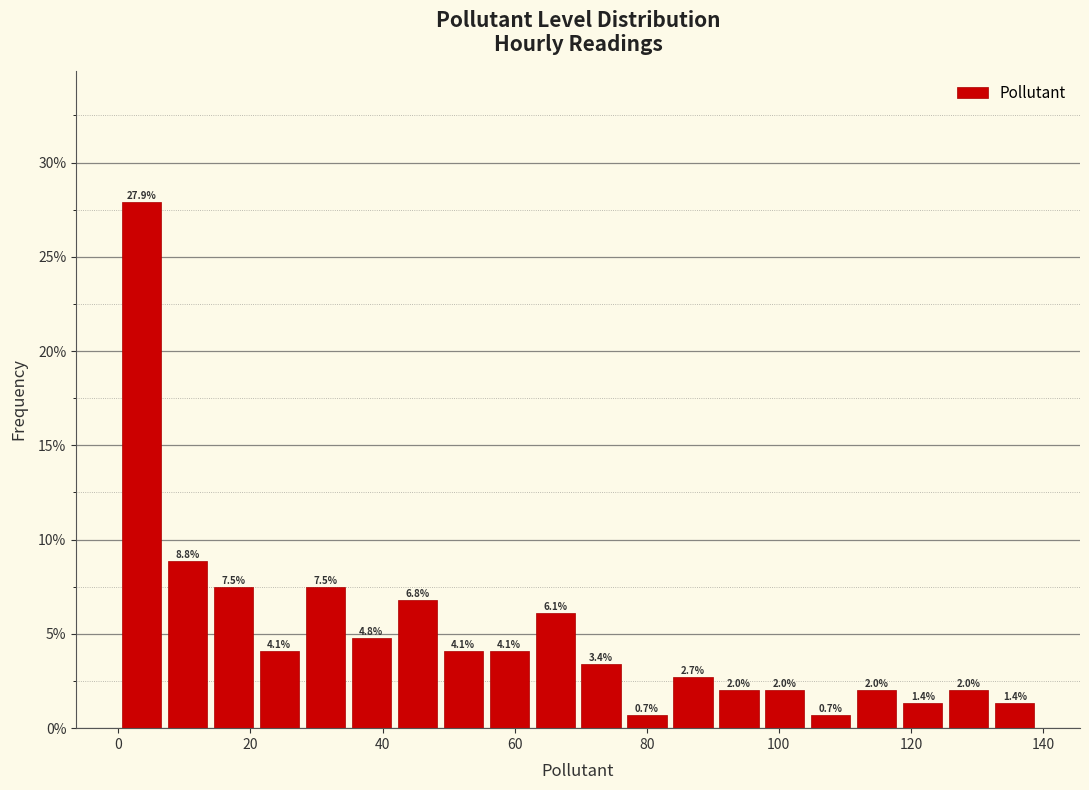

Read against the x-axis, roughly where is the centre of the tallest bar?

4